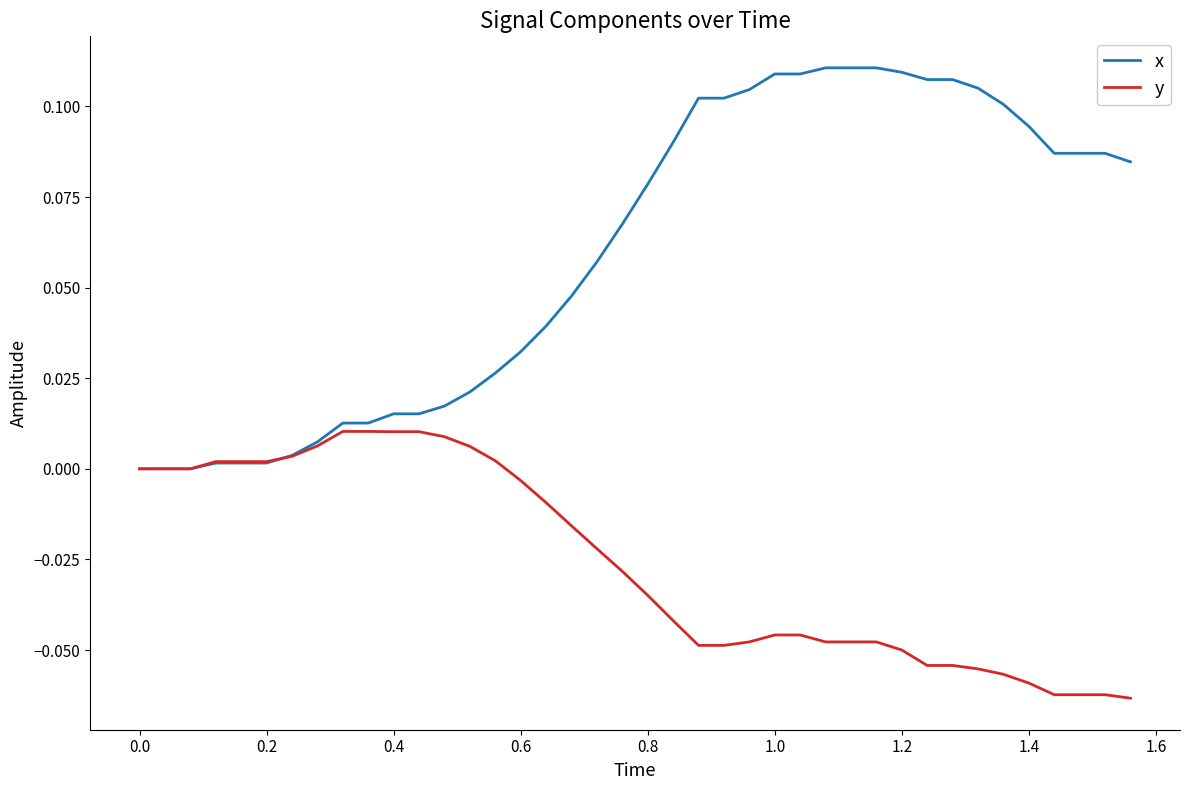

Which series has the widest spread of values?

x